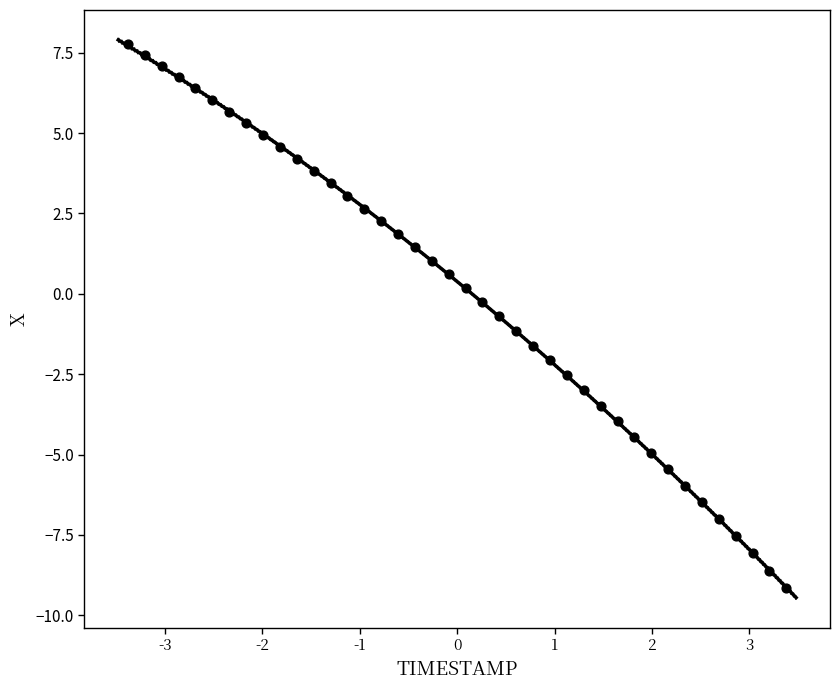

What is the range of X values (max minus min)?

6.8